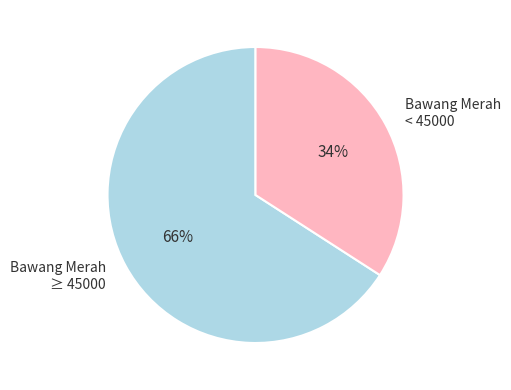

To the nearest percent, what portion does Bawang Merah < 45000 represent?

34%